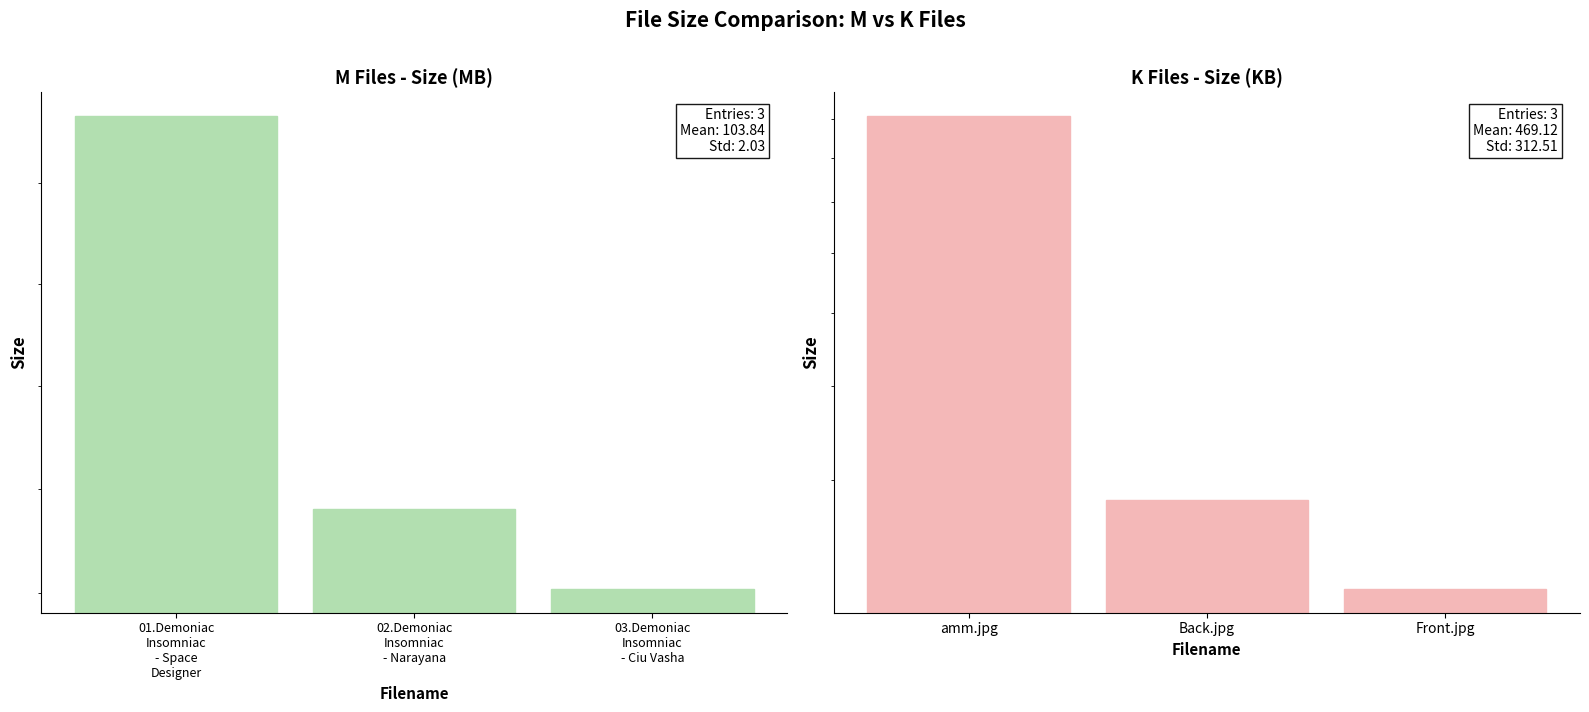

What is the difference between the maximum and minimum values in the Size (MB) series?

4.6